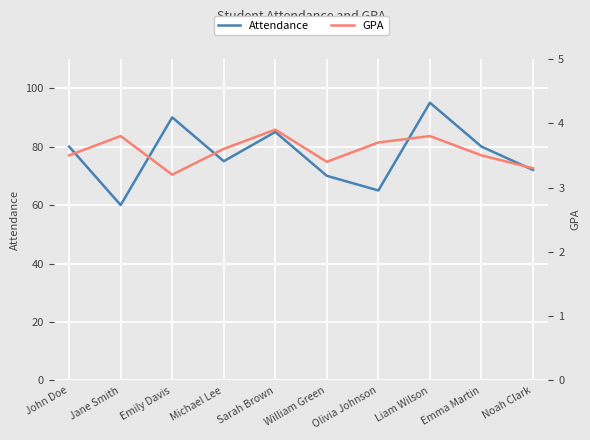

List the labels in order of Attendance value, largest first.

Liam Wilson, Emily Davis, Sarah Brown, John Doe, Emma Martin, Michael Lee, Noah Clark, William Green, Olivia Johnson, Jane Smith